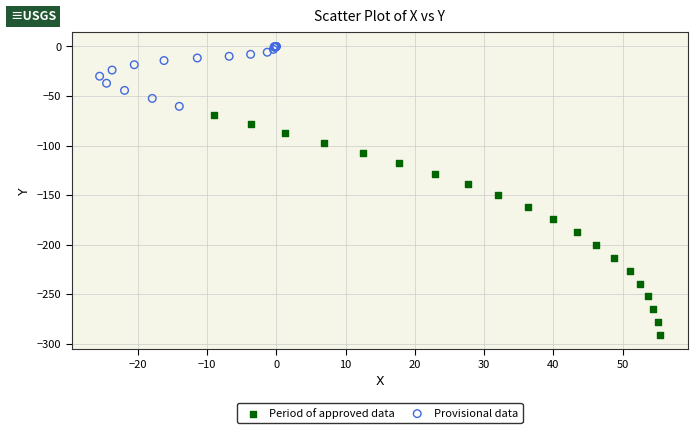

Which series contains the highest Y value?

Provisional data